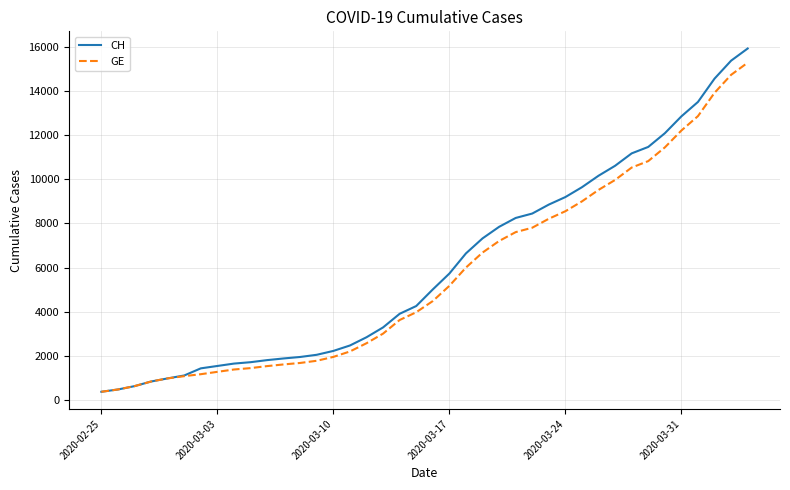

What is the smallest value displayed?

375